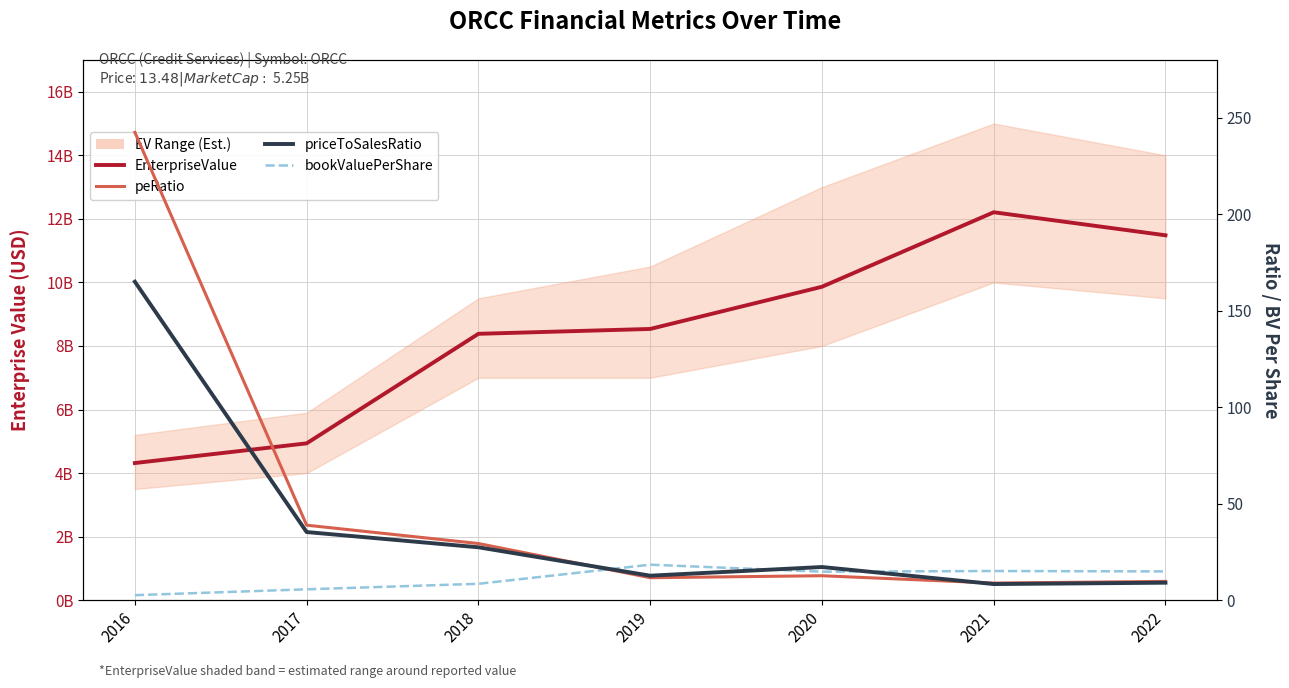

What are all the series names shown in the legend?

EnterpriseValue, peRatio, priceToSalesRatio, bookValuePerShare